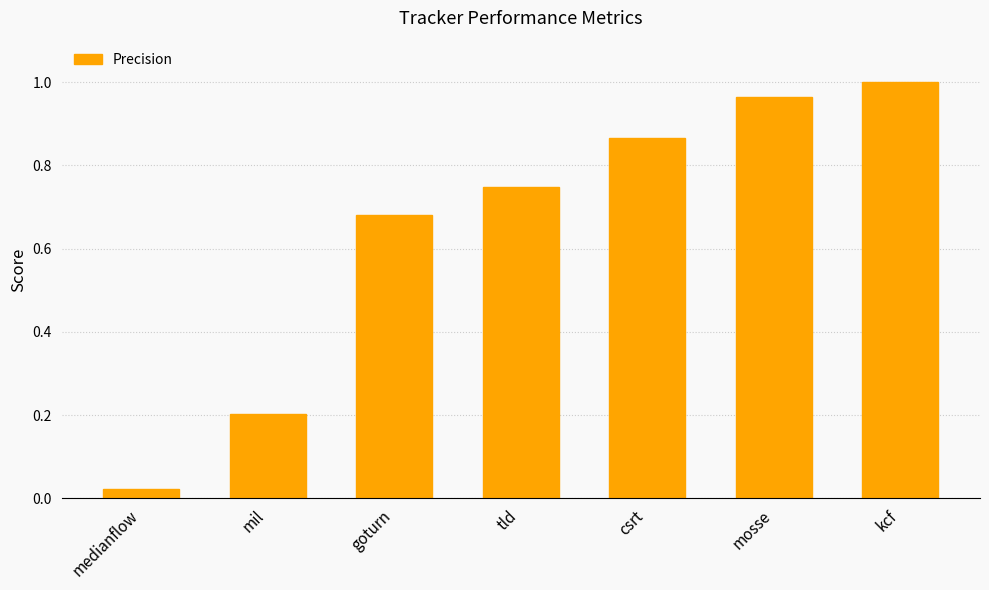

The chart shows a value of 0.2 at mil. True or false?

True